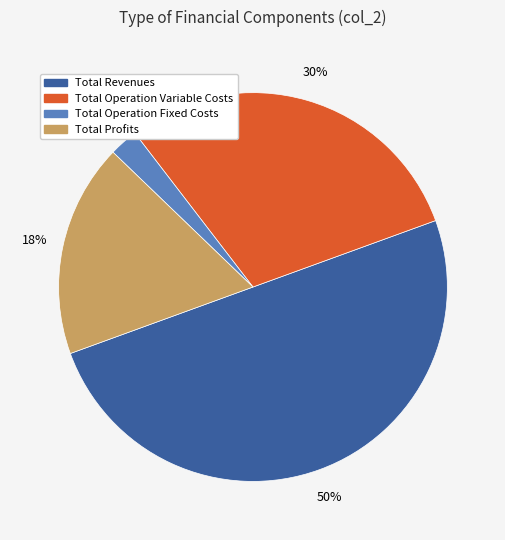

To the nearest percent, what is the average slice percentage?

25%